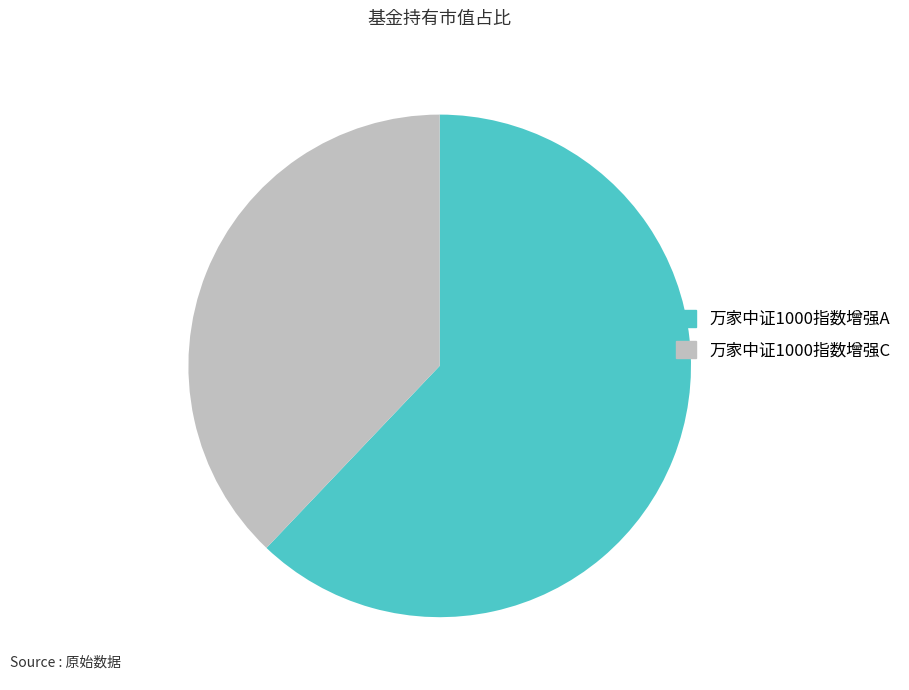

How many segments does this pie chart have?

2